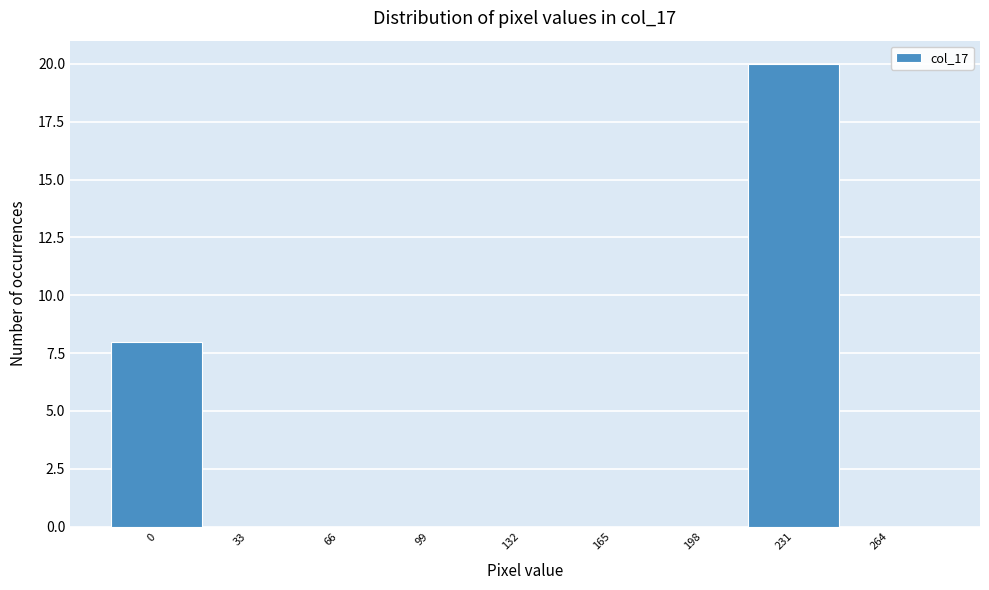

Reading right to left, transcribe all the data shown in this chart.

264=0	231=20	198=0	165=0	132=0	99=0	66=0	33=0	0=8